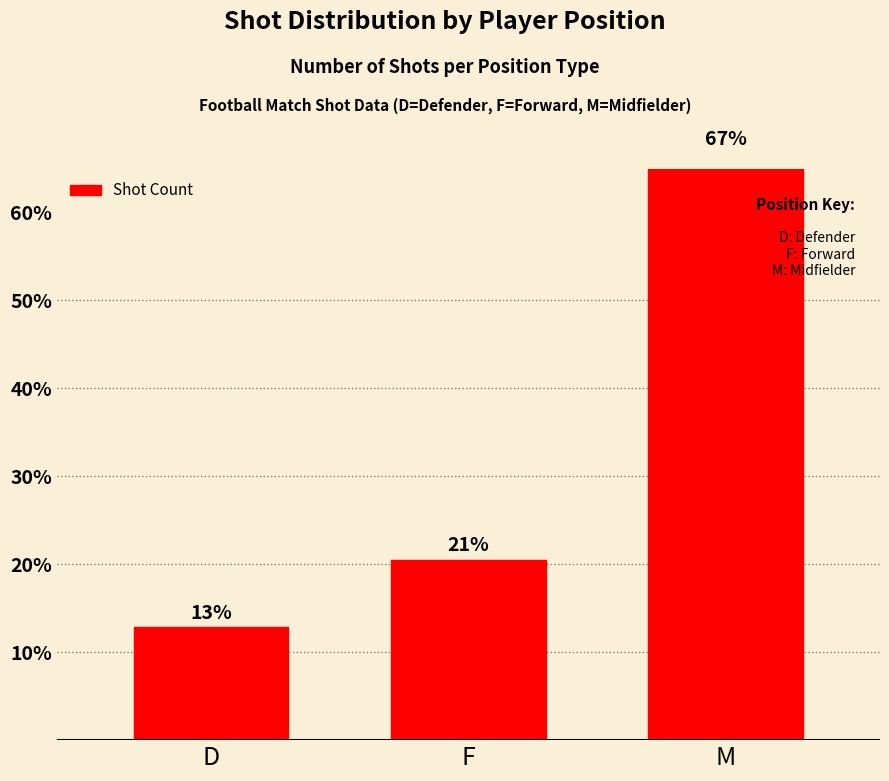

List the labels in order of value, smallest first.

D, F, M